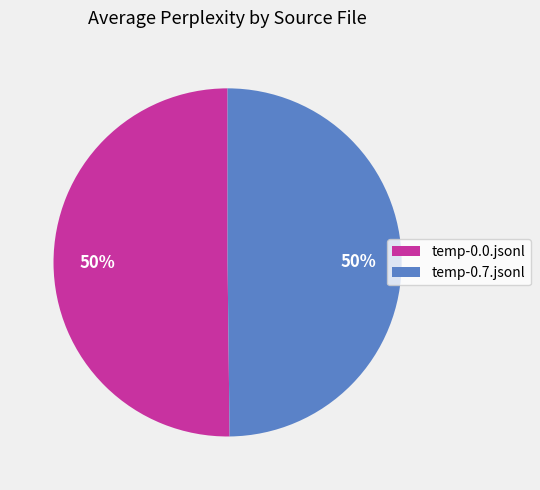

Approximately how many times larger is the value at temp-0.7.jsonl compared to temp-0.0.jsonl?

1.0